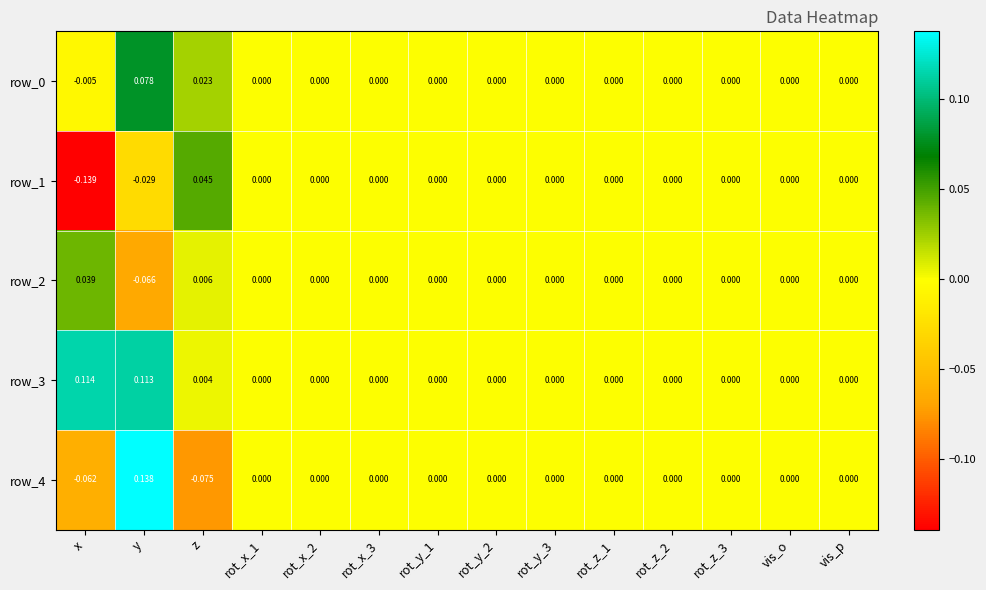

How many values in the row_0 series are below 0?

1